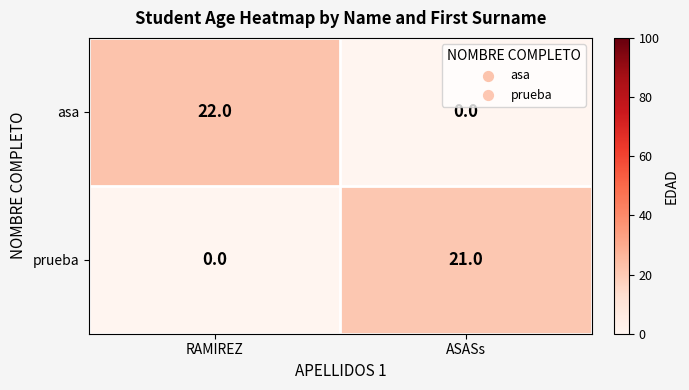

At which category is the sum across all series the highest?

RAMIREZ